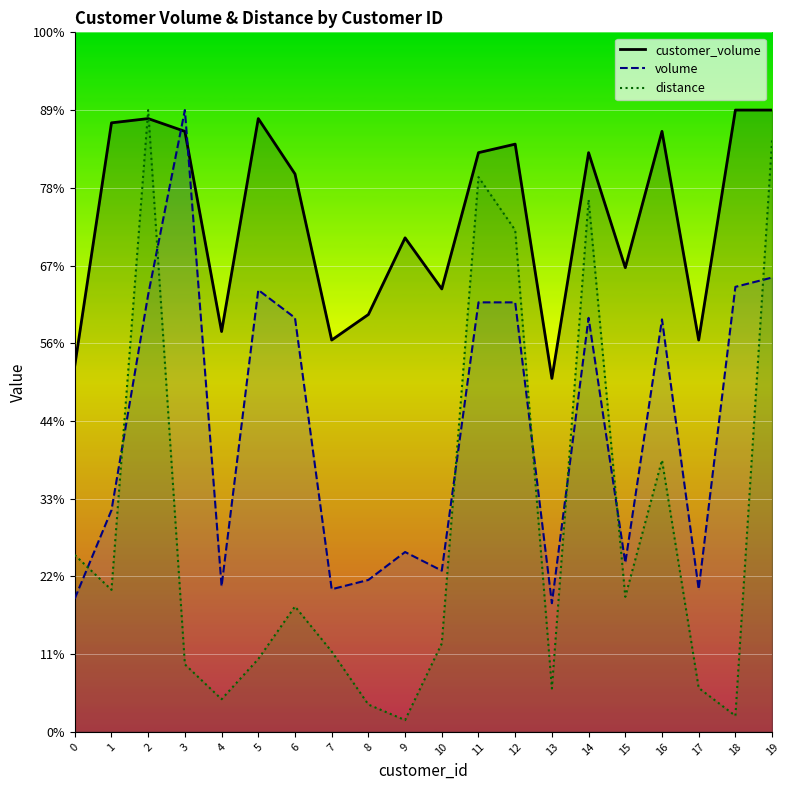

How many interior local peaks does the volume_line series have?

5